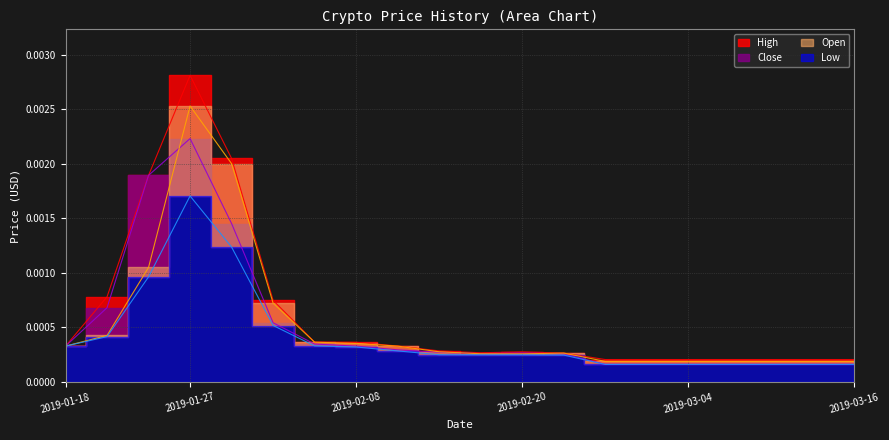

True or false: High has a value of 0.0 at 2019-01-27.

False